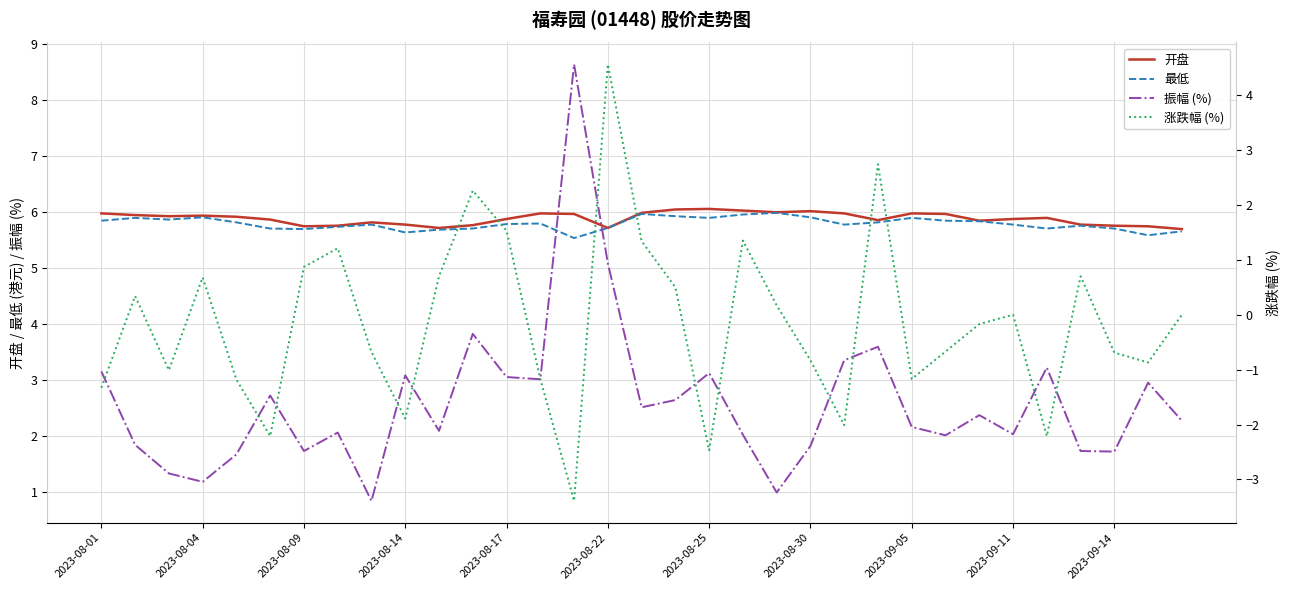

Rank the series by their maximum value, from highest to lowest.

振幅 (%), 开盘, 最低, 涨跌幅 (%)